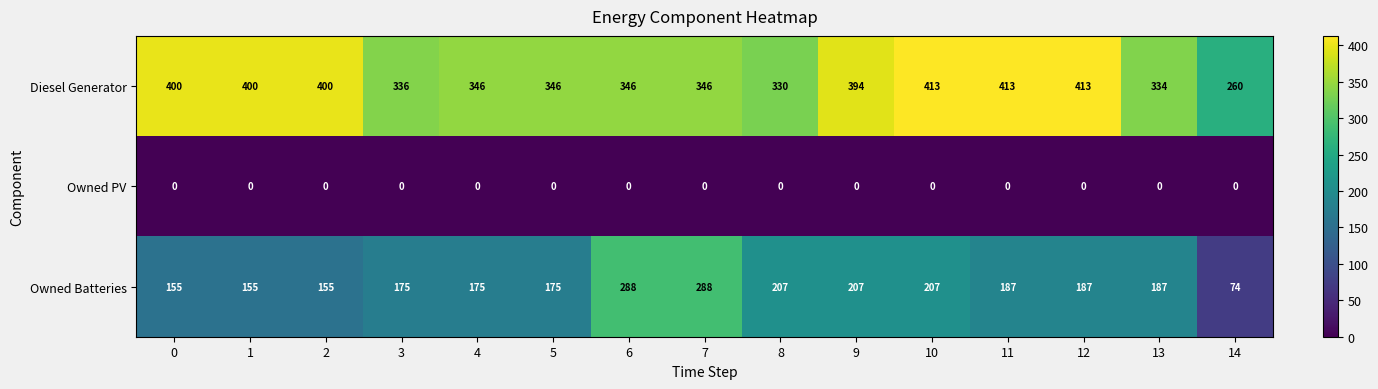

Is it true that Owned Batteries equals 175 at 5?

True